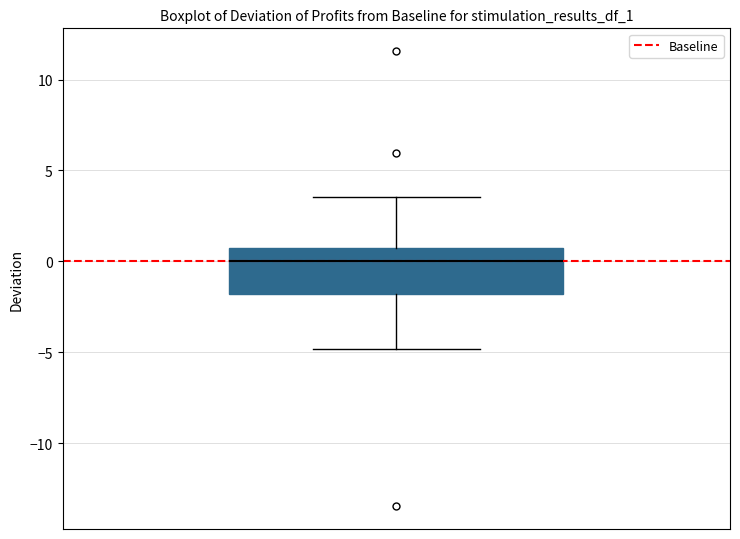

Where does the lower whisker of the box end on the y-axis? The values are not printed on the chart, so give them approximately, as read against the axis.

-5.0